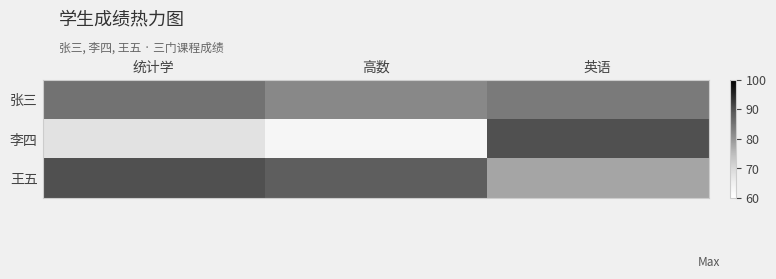

What is the greatest value displayed?

90